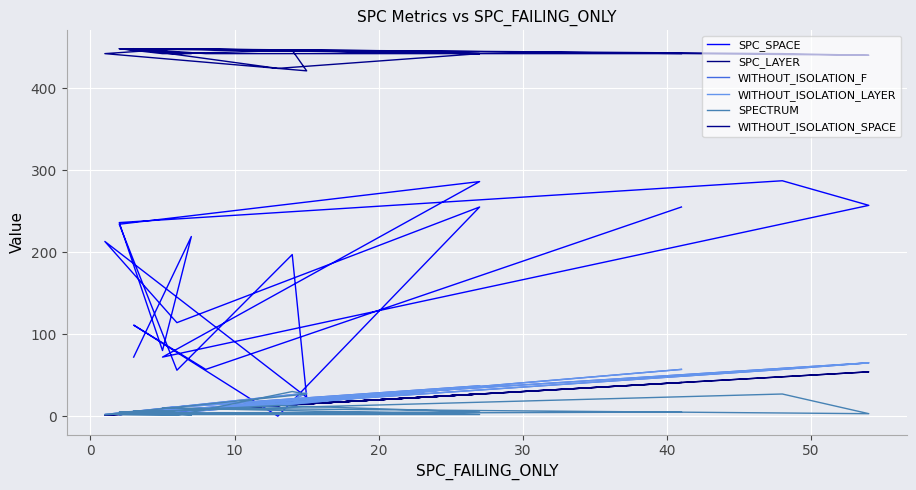

At which category does SPC_LAYER reach its first local valley?

20